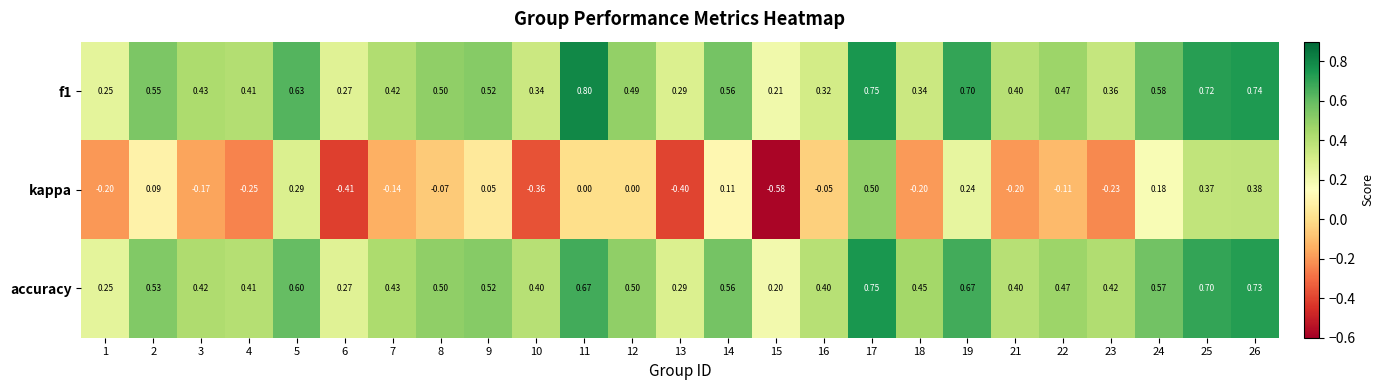

Count the number of data series in this chart.

3